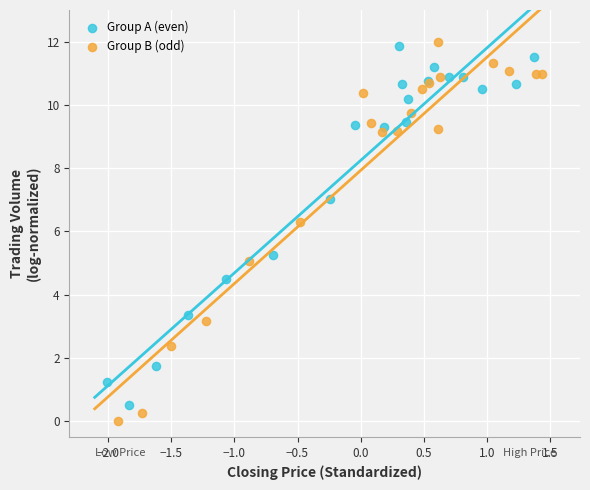

Which series has the widest spread of Y values?

Group B (odd)